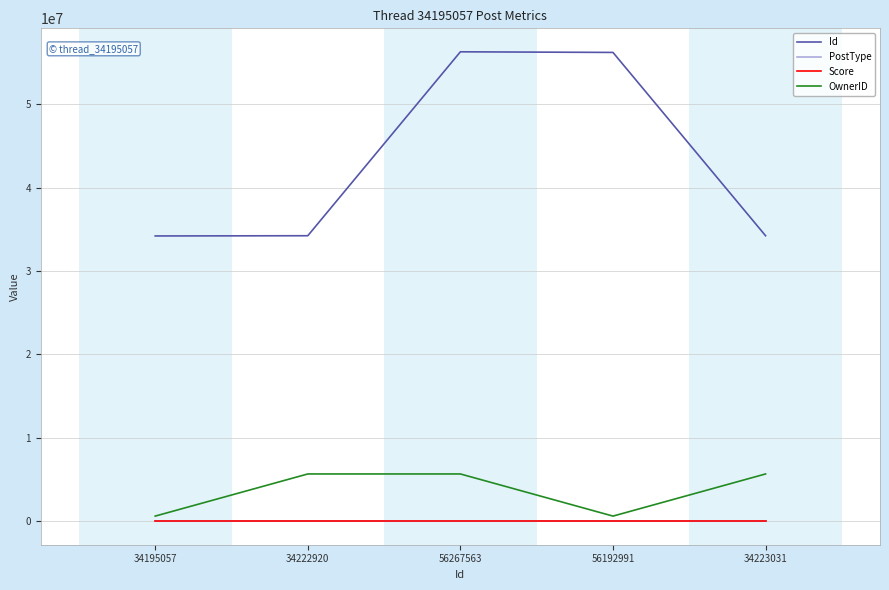

At which label is Id closest to 45231310?

56192991